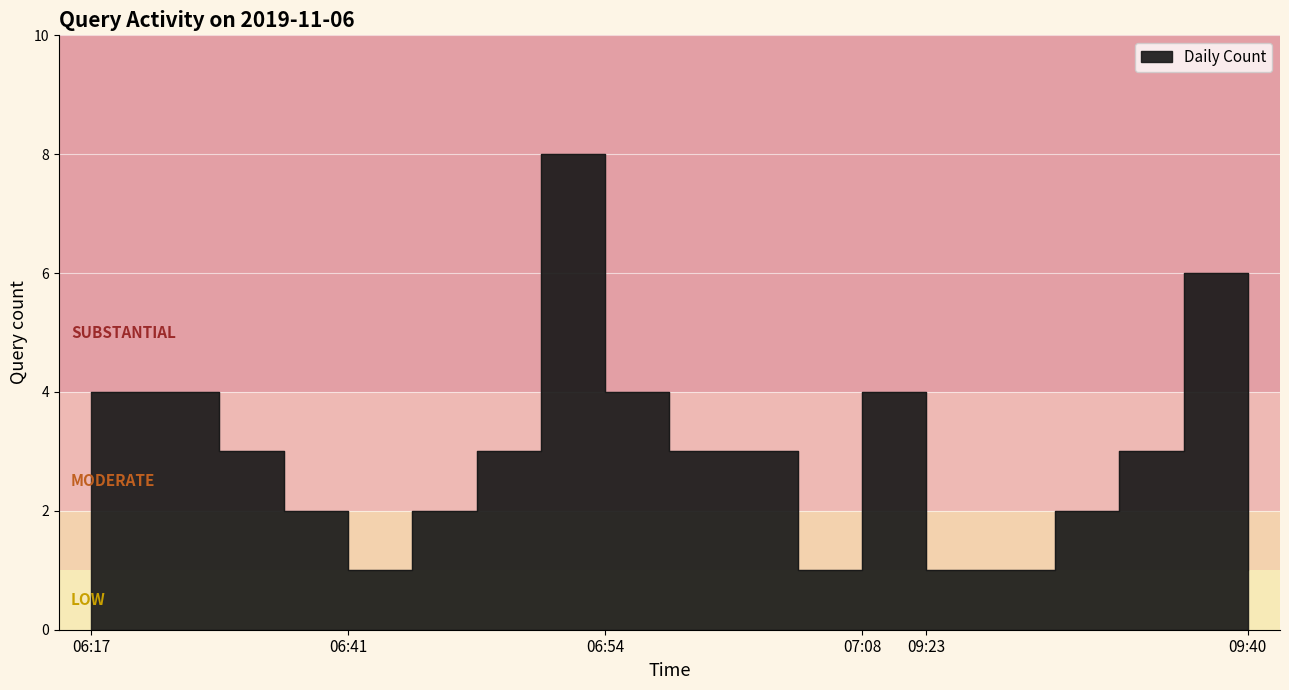

What position from the right is 09:31?

2